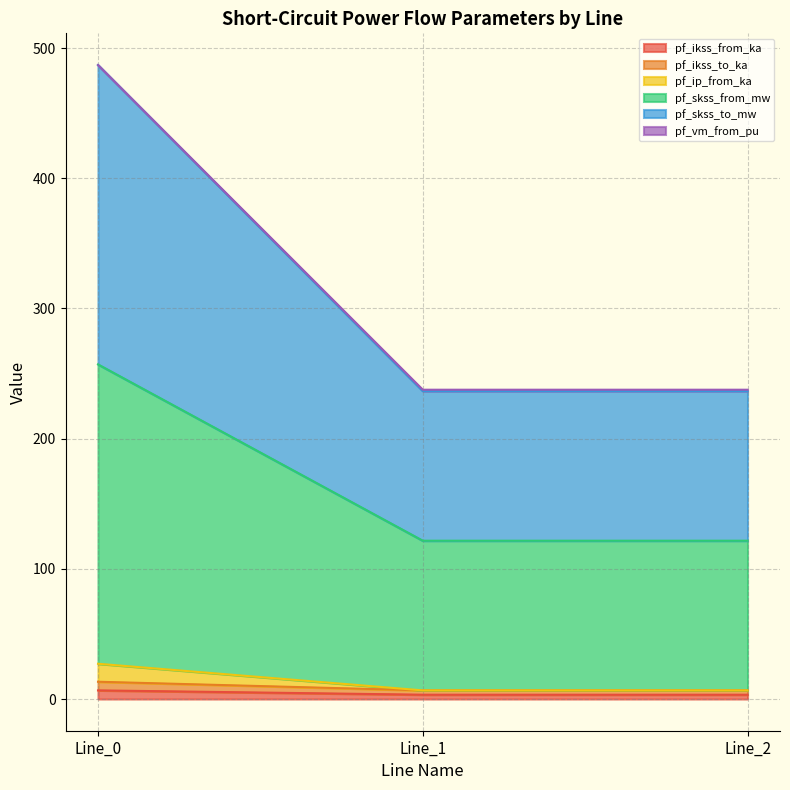

Reading left to right, transcribe all the data shown in this chart.

pf_ikss_from_ka: Line_0=6.6	Line_1=3.3	Line_2=3.3
pf_ikss_to_ka: Line_0=13.3	Line_1=6.6	Line_2=6.6
pf_ip_from_ka: Line_0=27.1	Line_1=6.6	Line_2=6.6
pf_skss_from_mw: Line_0=257.0	Line_1=121.6	Line_2=121.6
pf_skss_to_mw: Line_0=487.0	Line_1=237.6	Line_2=237.6
pf_vm_from_pu: Line_0=487.0	Line_1=236.6	Line_2=236.6